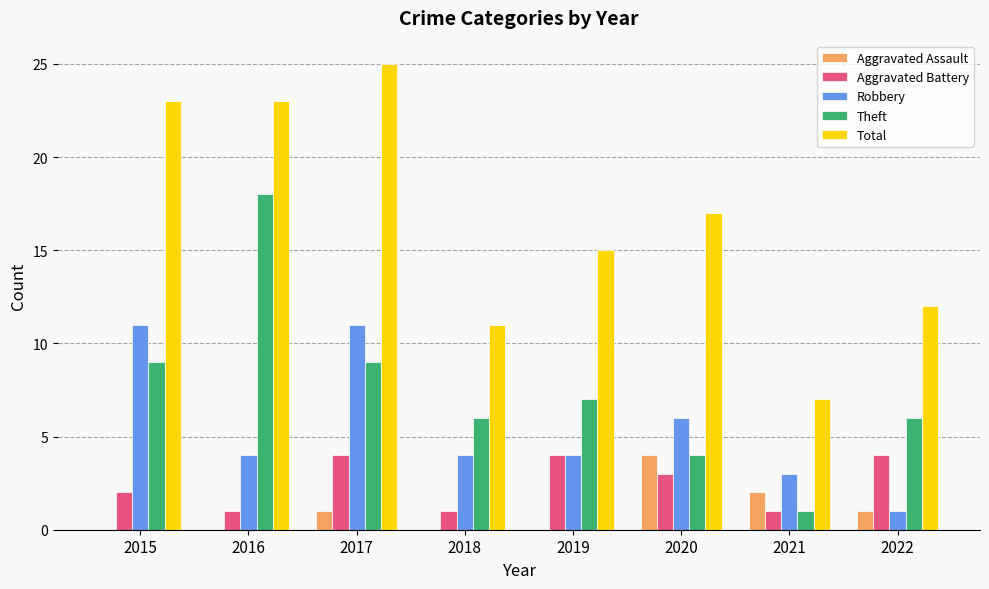

What are all the series names shown in the legend?

Aggravated Assault, Aggravated Battery, Robbery, Theft, Total